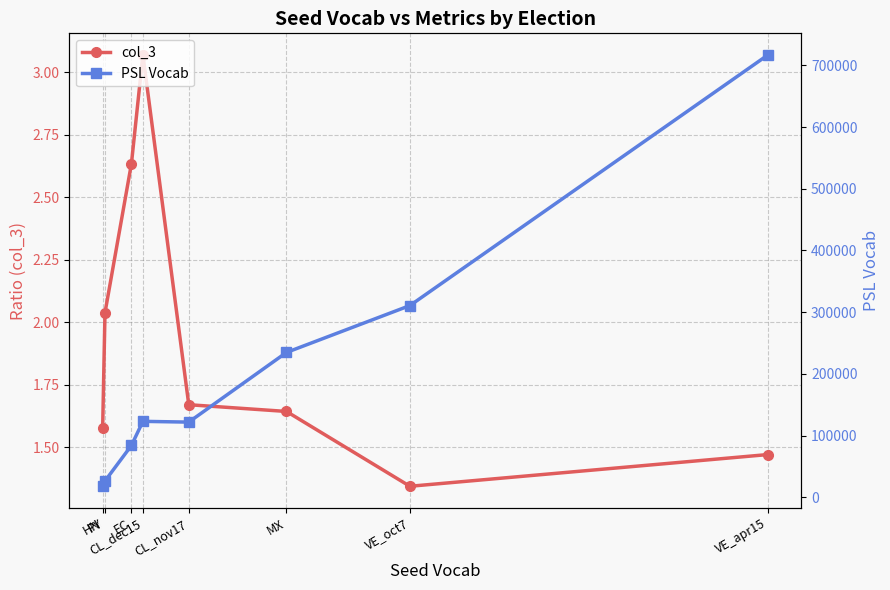

What is the approximate value of col_3 at PY?

2.0